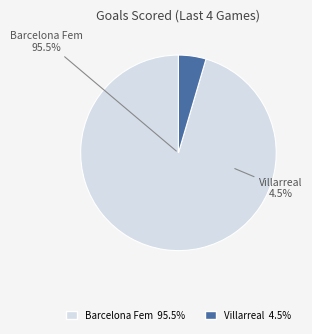

How many slices are in this pie chart?

2